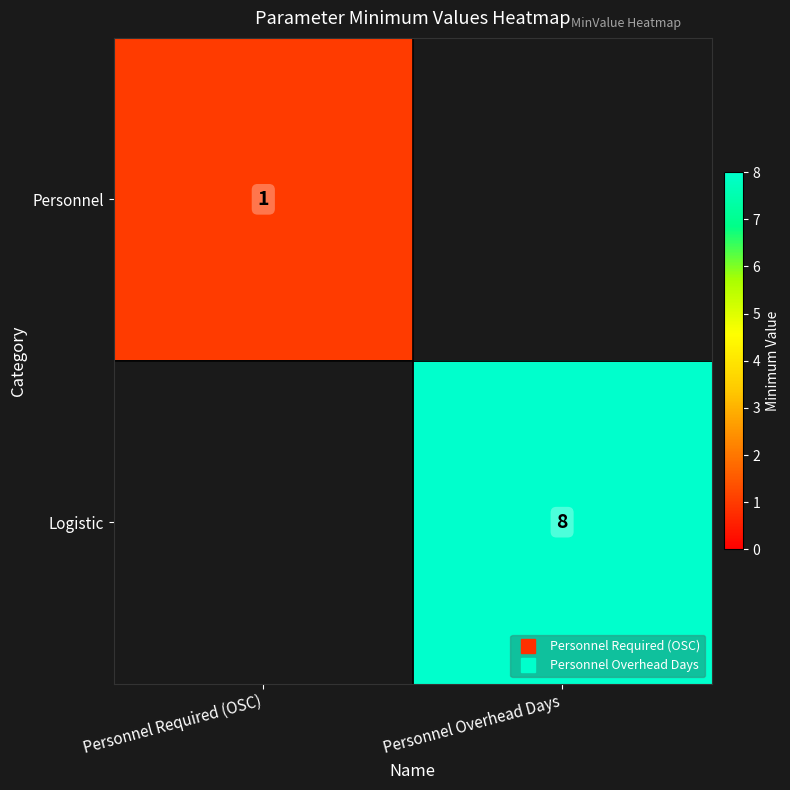

What is the greatest value displayed?

8